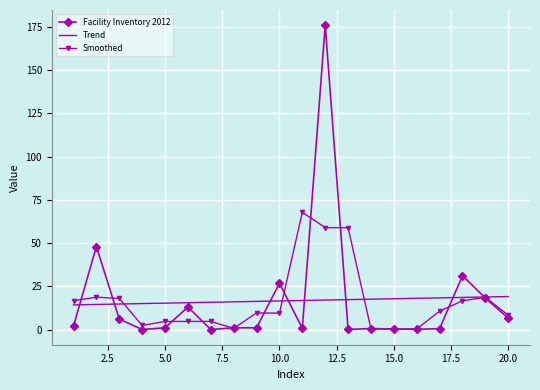

What is the highest value of the Smoothed series?

67.8